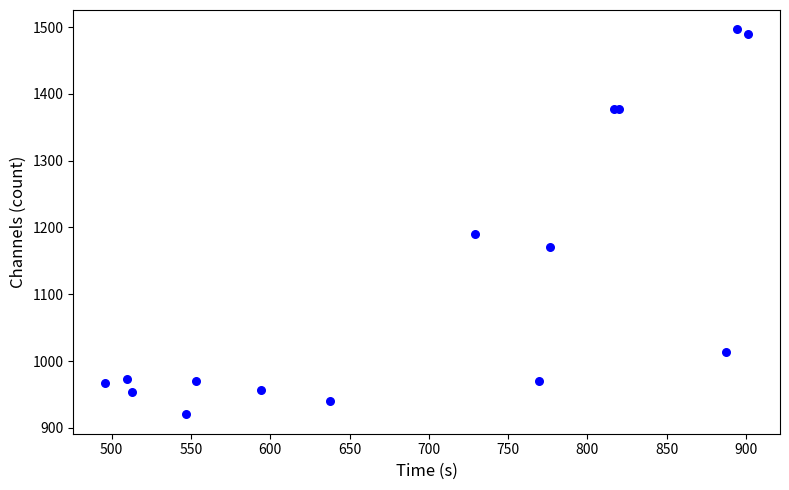

What Y value in the scatter plot is closest to 1208?

1190.0